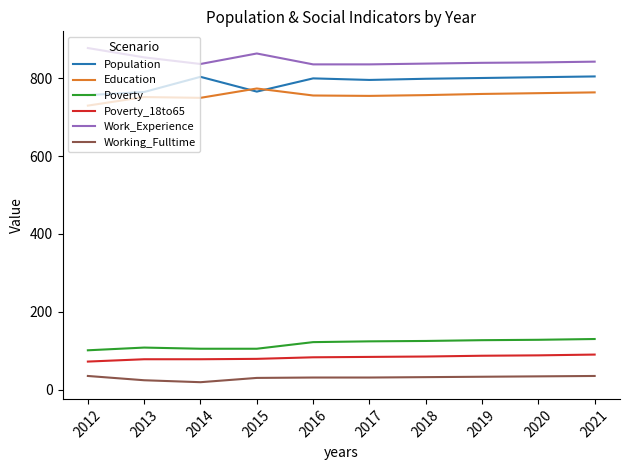

What is the minimum value for Work_Experience?

836